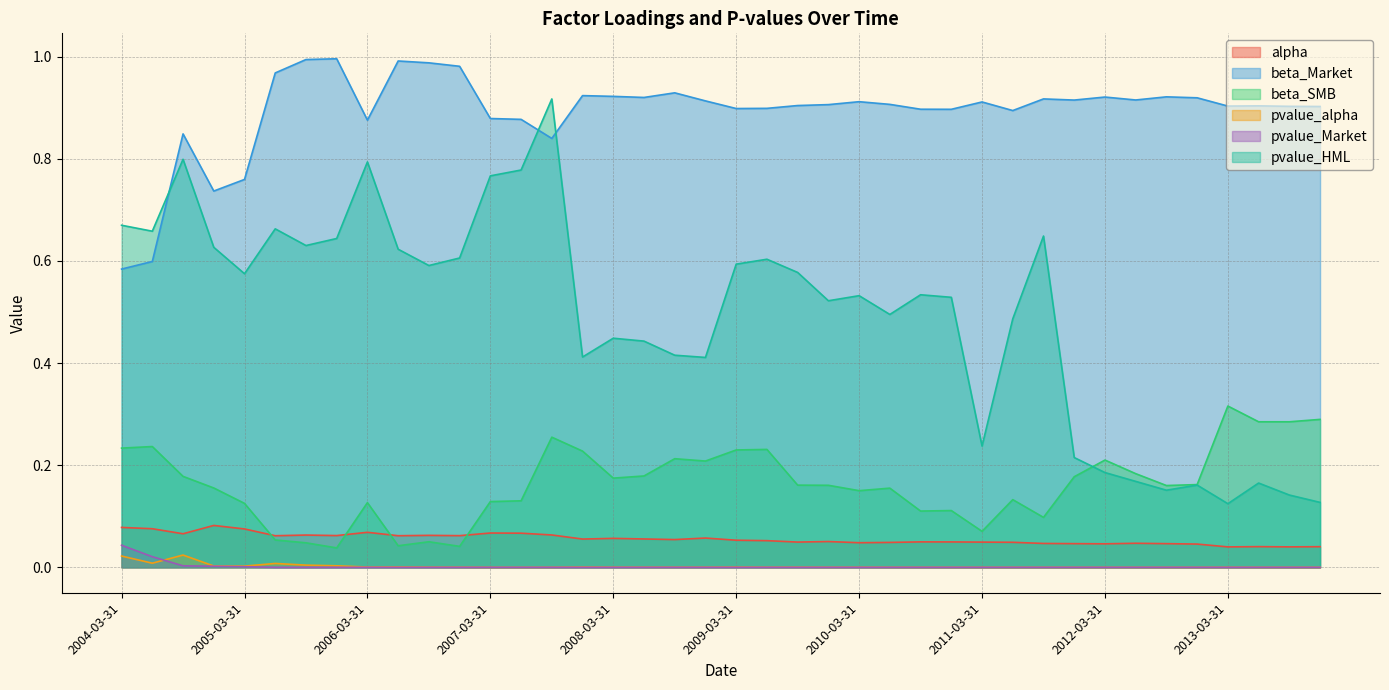

Which category has the lowest value across all series?

2013-12-31